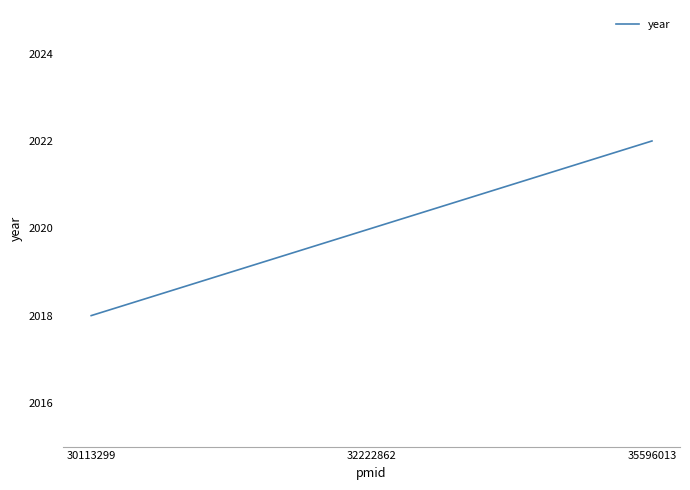

Is this an area chart (filled region under the line)?

No